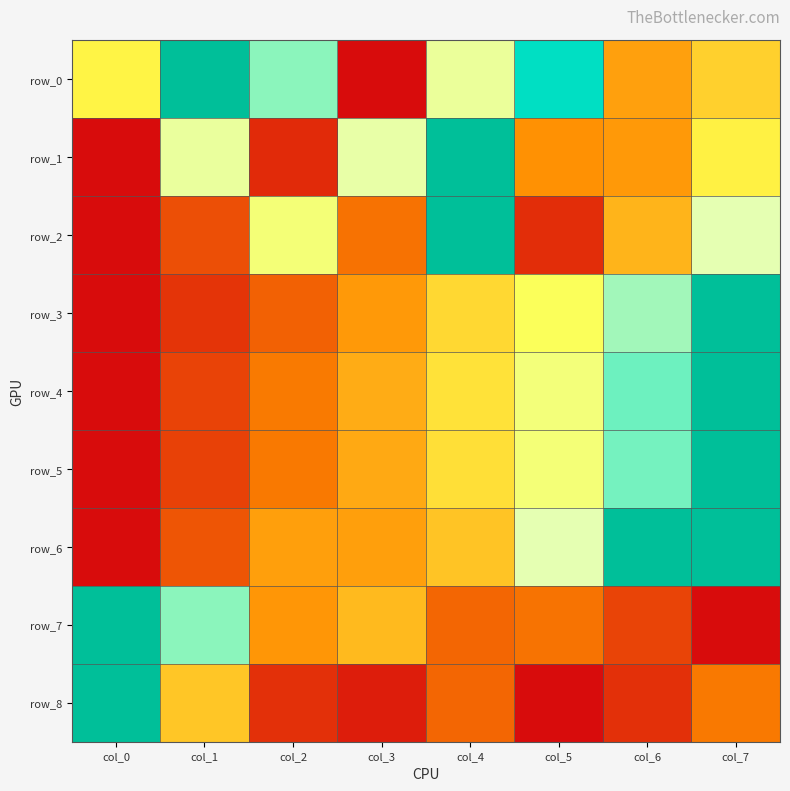

Reading left to right, extract all data points from this chart.

row_0: 0.6	1.0	0.8	0.0	0.8	0.9	0.4	0.5
row_1: 0.0	0.8	0.1	0.8	1.0	0.4	0.4	0.6
row_2: 0.0	0.2	0.7	0.3	1.0	0.1	0.5	0.8
row_3: 0.0	0.1	0.2	0.4	0.5	0.7	0.8	1.0
row_4: 0.0	0.2	0.3	0.4	0.6	0.7	0.9	1.0
row_5: 0.0	0.1	0.3	0.4	0.6	0.7	0.9	1.0
row_6: 0.0	0.2	0.4	0.4	0.5	0.8	1.0	1.0
row_7: 1.0	0.8	0.4	0.5	0.2	0.3	0.2	0.0
row_8: 1.0	0.5	0.1	0.1	0.2	0.0	0.1	0.3